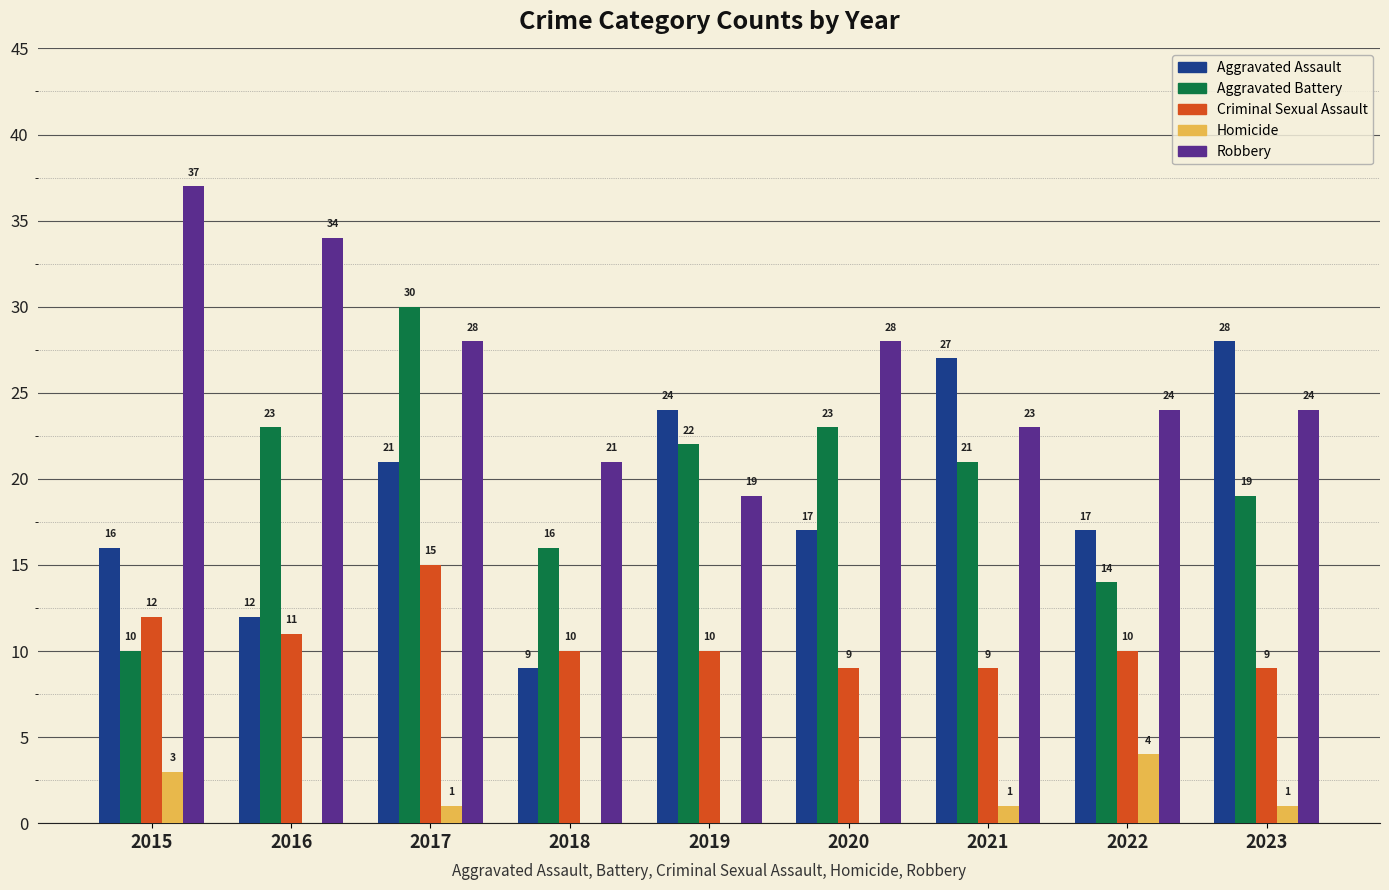

Reading right to left, what are all the values shown in this chart?

Aggravated Assault: 28	17	27	17	24	9	21	12	16
Aggravated Battery: 19	14	21	23	22	16	30	23	10
Criminal Sexual Assault: 9	10	9	9	10	10	15	11	12
Homicide: 1	4	1	0	0	0	1	0	3
Robbery: 24	24	23	28	19	21	28	34	37